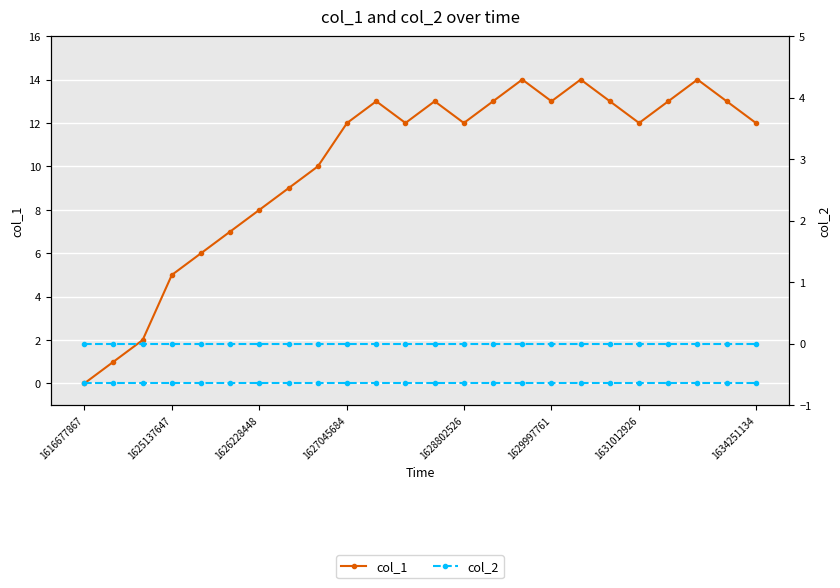

How many values in col_1 are above zero?

23